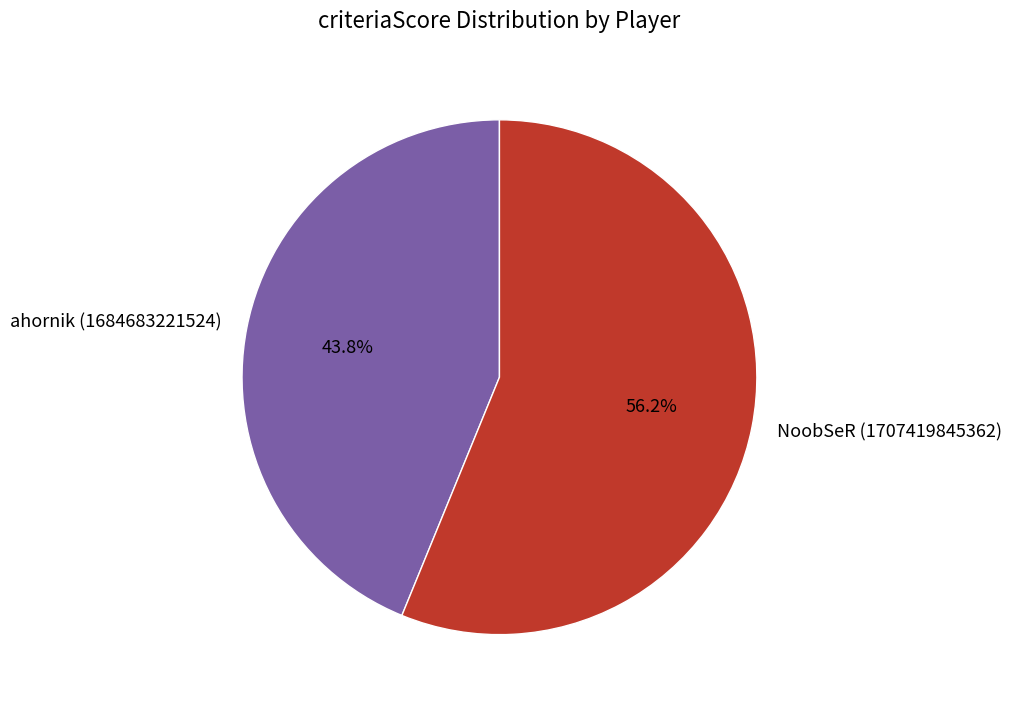

Which category has the biggest portion of the pie?

NoobSeR (1707419845362)